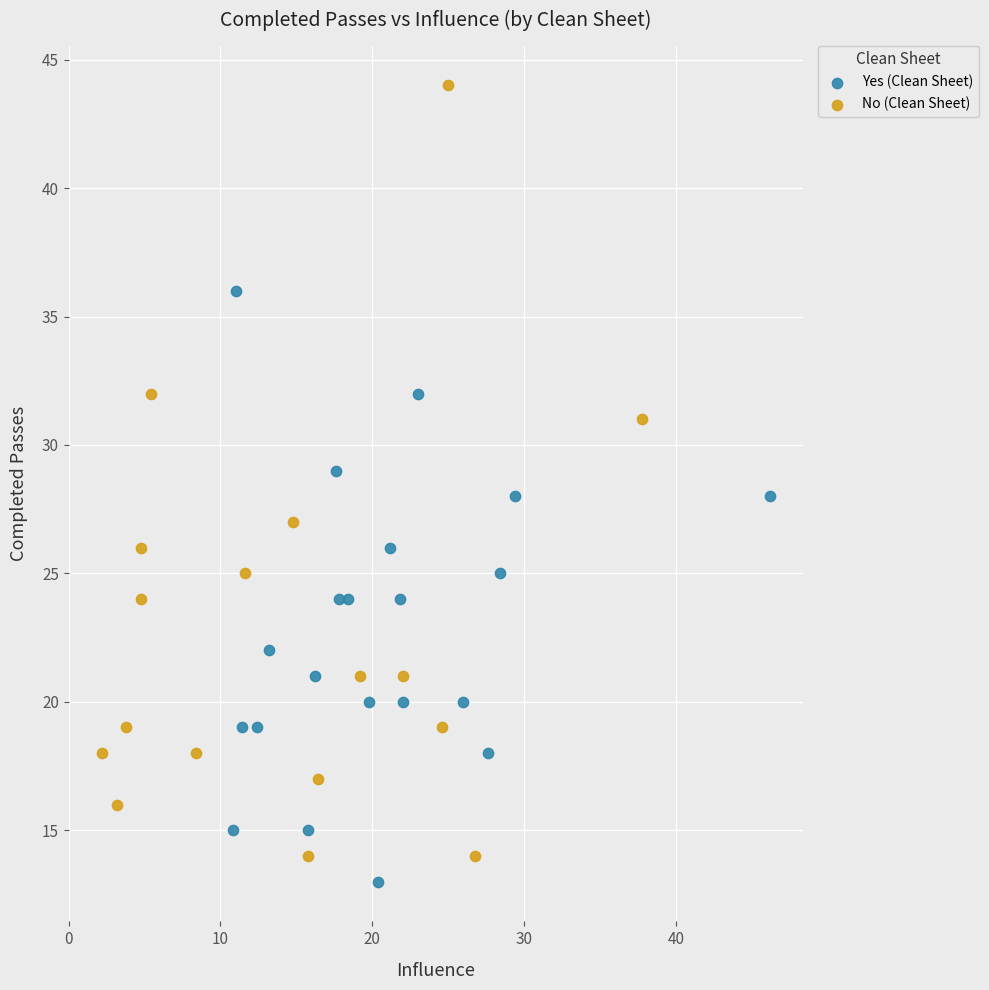

Which series has the largest Y range (max minus min)?

No (Clean Sheet)